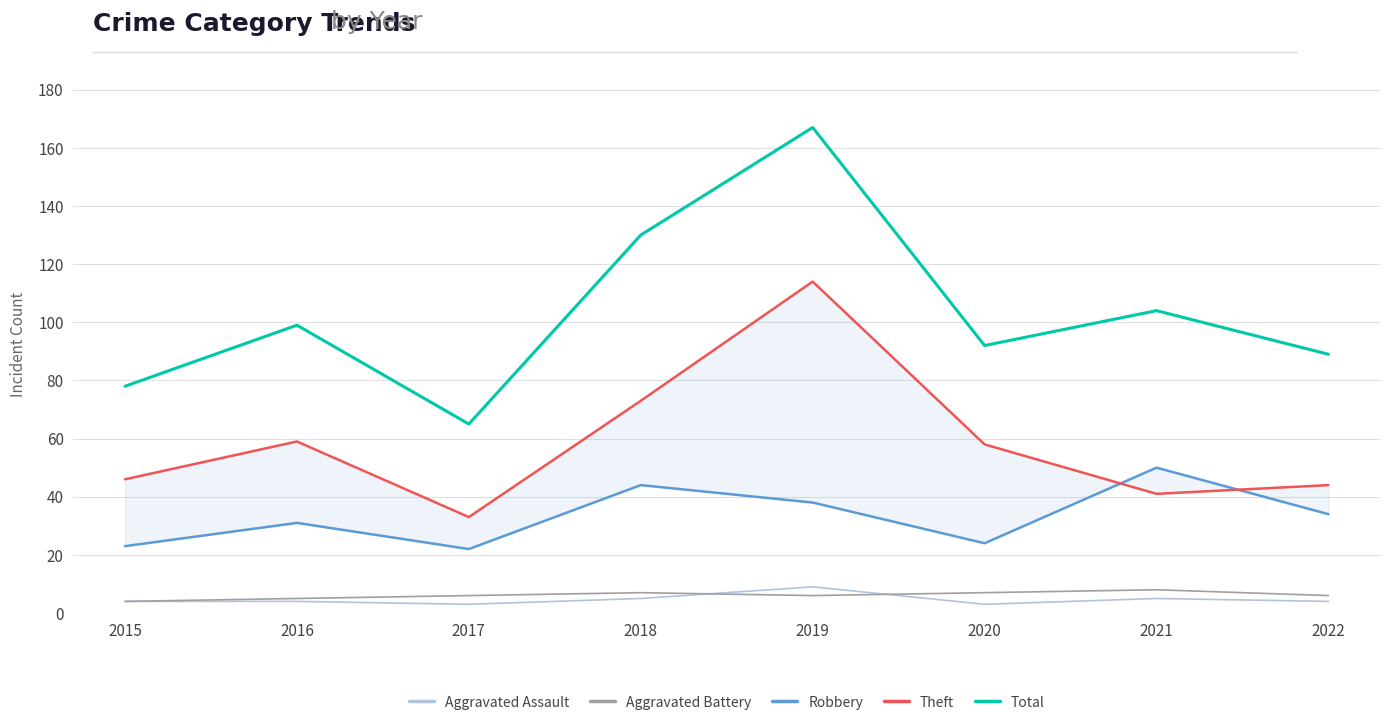

What is the total value across all series at 2015?

155